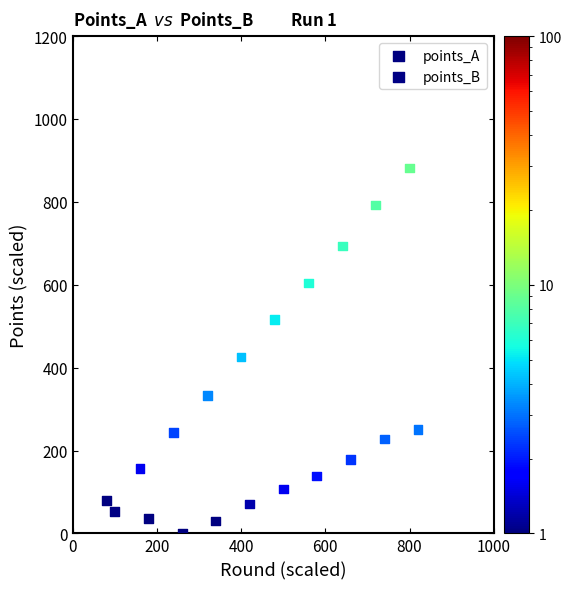

Which series reaches the maximum Y coordinate?

points_A